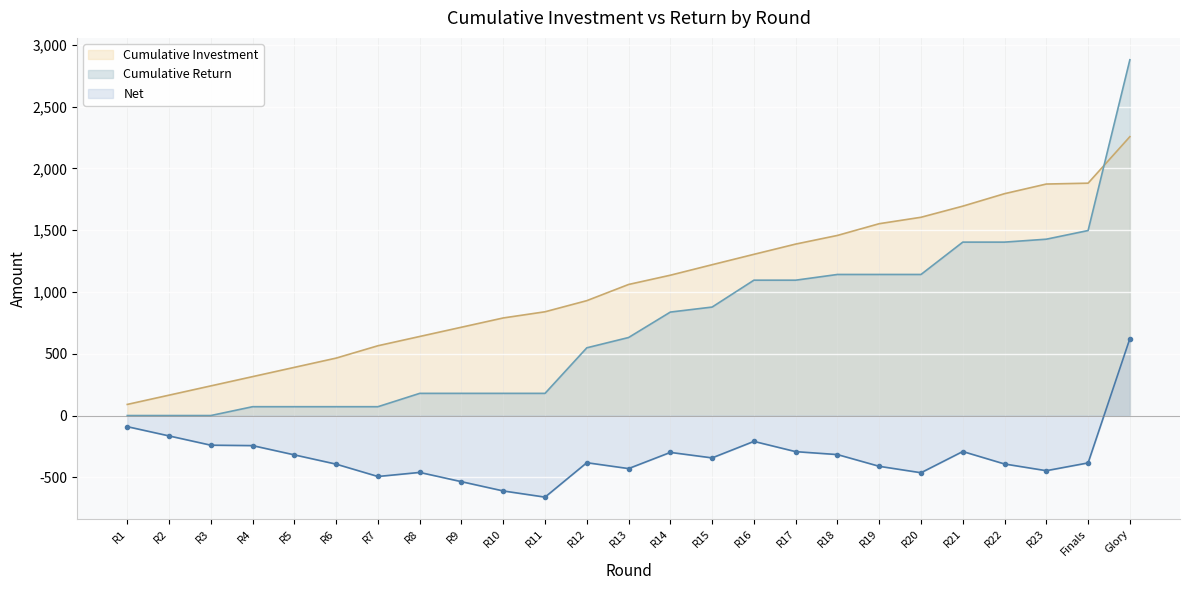

Reading right to left, transcribe all the data shown in this chart.

Cumulative Investment: Glory=2257.3	Finals=1881.0	R23=1874.0	R22=1796.0	R21=1695.0	R20=1605.0	R19=1553.0	R18=1458.0	R17=1388.0	R16=1305.0	R15=1221.0	R14=1136.0	R13=1061.0	R12=930.0	R11=840.0	R10=790.0	R9=715.0	R8=640.0	R7=565.0	R6=465.0	R5=390.0	R4=315.0	R3=240.0	R2=165.0	R1=90.0
Cumulative Return: Glory=2880.1	Finals=1497.6	R23=1427.5	R22=1403.8	R21=1403.8	R20=1142.0	R19=1142.0	R18=1142.0	R17=1095.7	R16=1095.7	R15=878.1	R14=837.6	R13=631.7	R12=548.3	R11=179.5	R10=179.5	R9=179.5	R8=179.5	R7=71.5	R6=71.5	R5=71.5	R4=71.5	R3=0.0	R2=0.0	R1=0.0
Net: Glory=622.7	Finals=-383.4	R23=-446.4	R22=-392.2	R21=-291.2	R20=-463.0	R19=-411.0	R18=-316.0	R17=-292.3	R16=-209.3	R15=-342.9	R14=-298.4	R13=-429.3	R12=-381.7	R11=-660.5	R10=-610.5	R9=-535.5	R8=-460.5	R7=-493.5	R6=-393.5	R5=-318.5	R4=-243.5	R3=-240.0	R2=-165.0	R1=-90.0